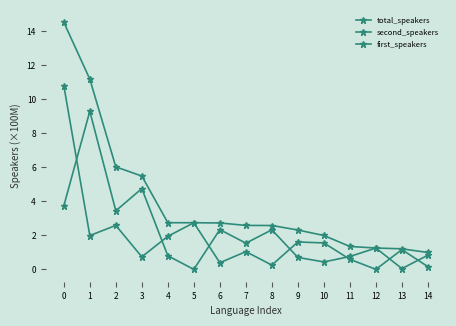

How many lines are shown in the chart?

3